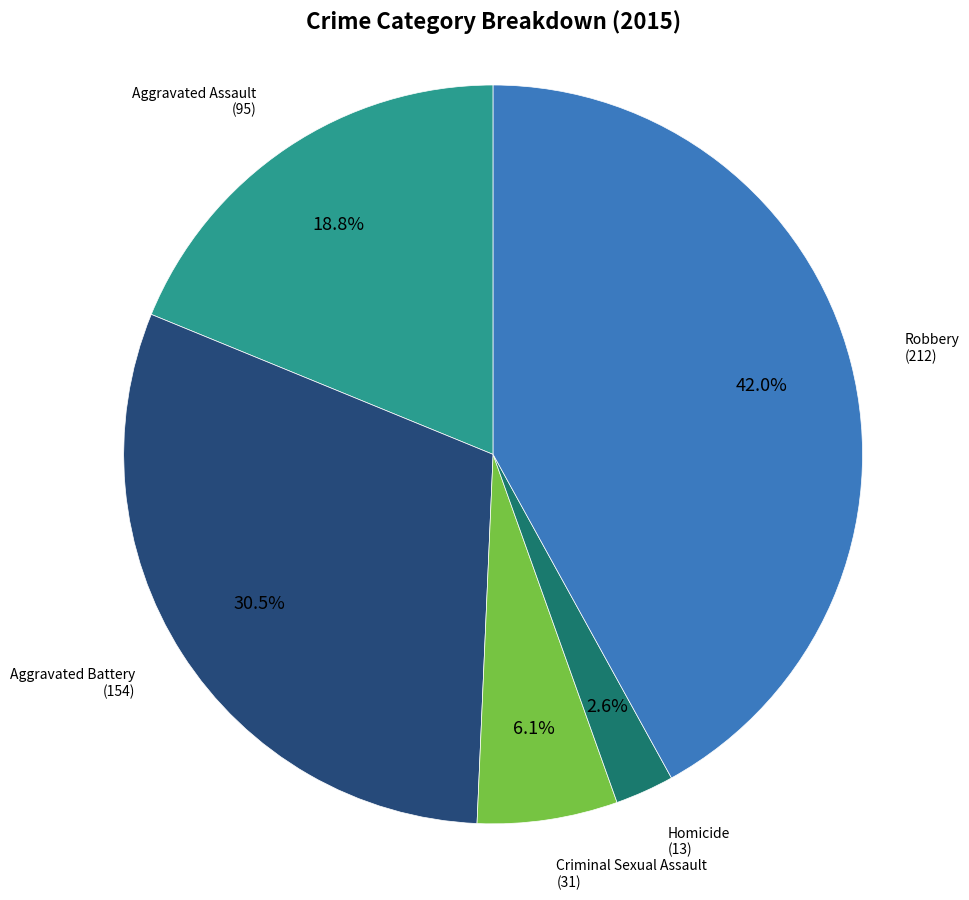

True or false: Aggravated Battery accounts for 25% of the total.

False